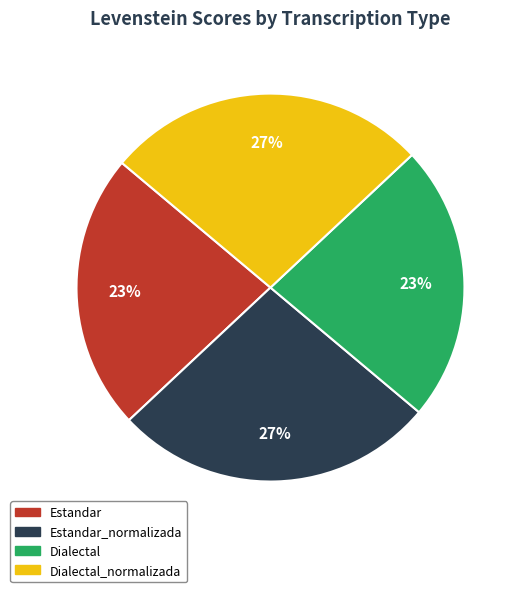

To the nearest percent, what is the average slice percentage?

25%